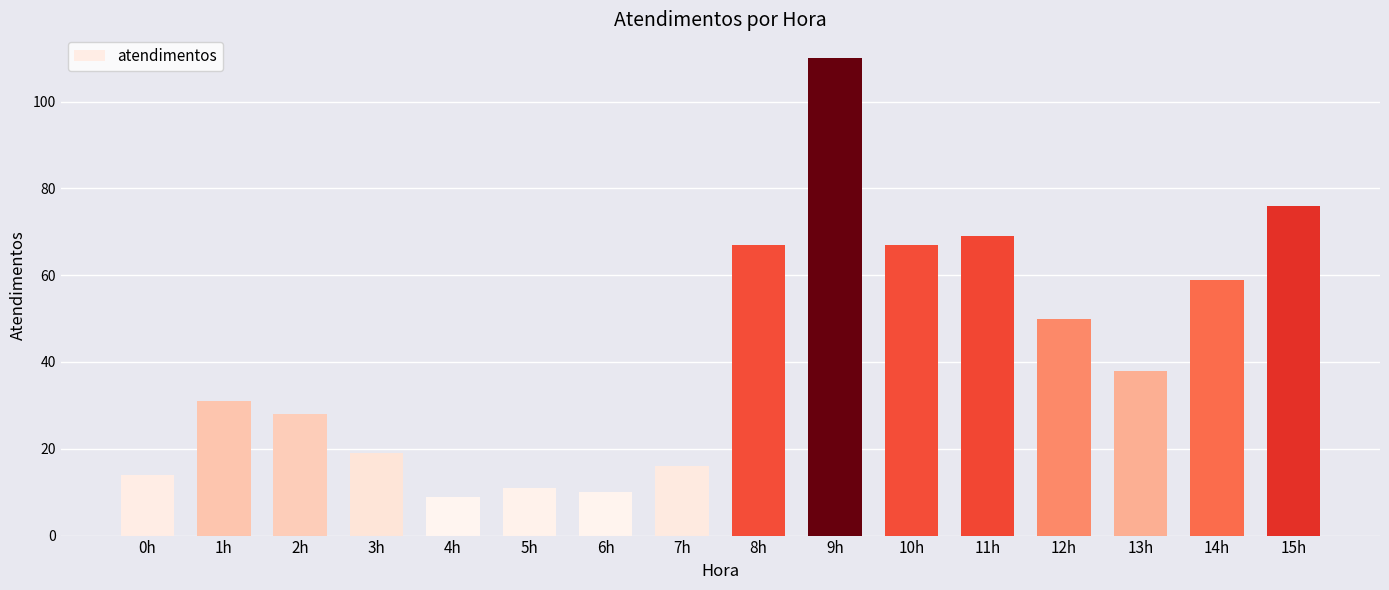

What is the average value?

42